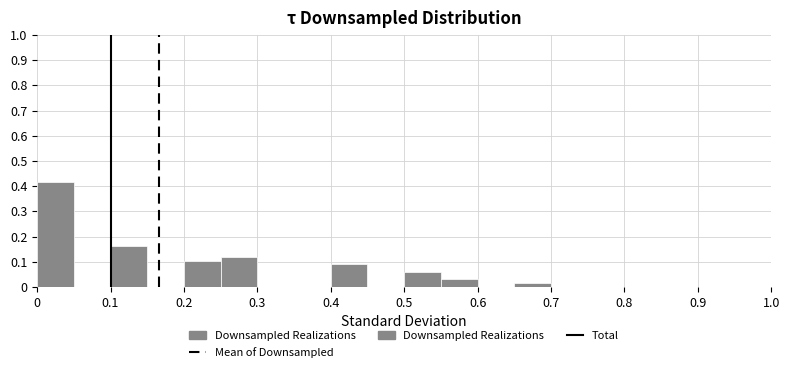

Reading left to right, transcribe this chart: for each bar, give the range it covers on the x-axis and its height. The values are not printed on the chart, so give them approximately, as read against the axis.

0.00 to 0.05: 0.42
0.05 to 0.10: 0
0.10 to 0.15: 0.16
0.15 to 0.20: 0
0.20 to 0.25: 0.10
0.25 to 0.30: 0.12
0.30 to 0.35: 0
0.35 to 0.40: 0
0.40 to 0.45: 0.09
0.45 to 0.50: 0
0.50 to 0.55: 0.06
0.55 to 0.60: 0.03
0.60 to 0.65: 0
0.65 to 0.70: 0.01
0.70 to 0.75: 0
0.75 to 0.80: 0
0.80 to 0.85: 0
0.85 to 0.90: 0
0.90 to 0.95: 0
0.95 to 1.00: 0